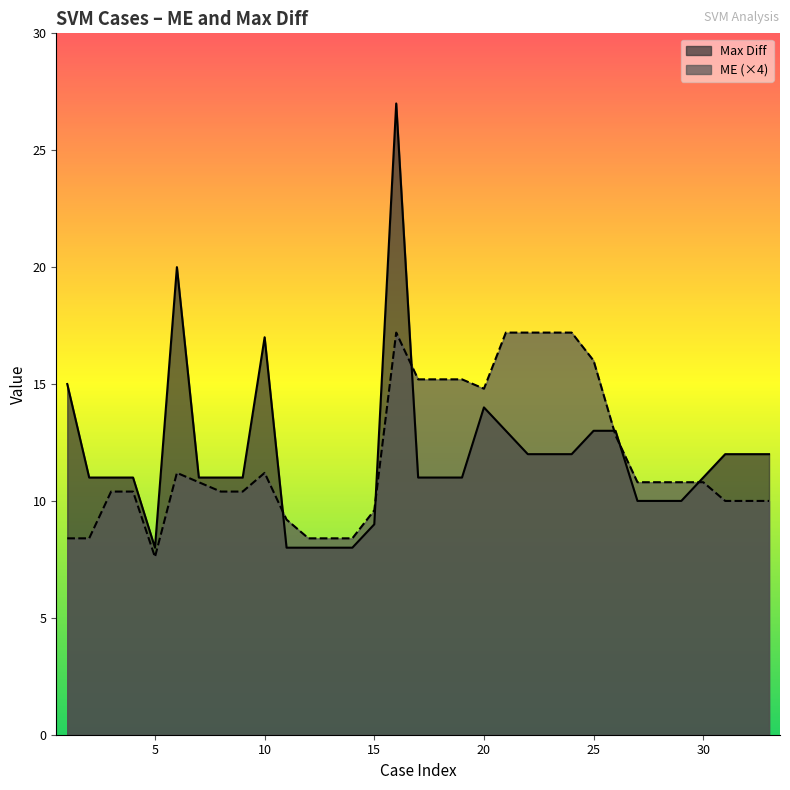

What are all the series names shown in the legend?

Max Diff, ME (×4)